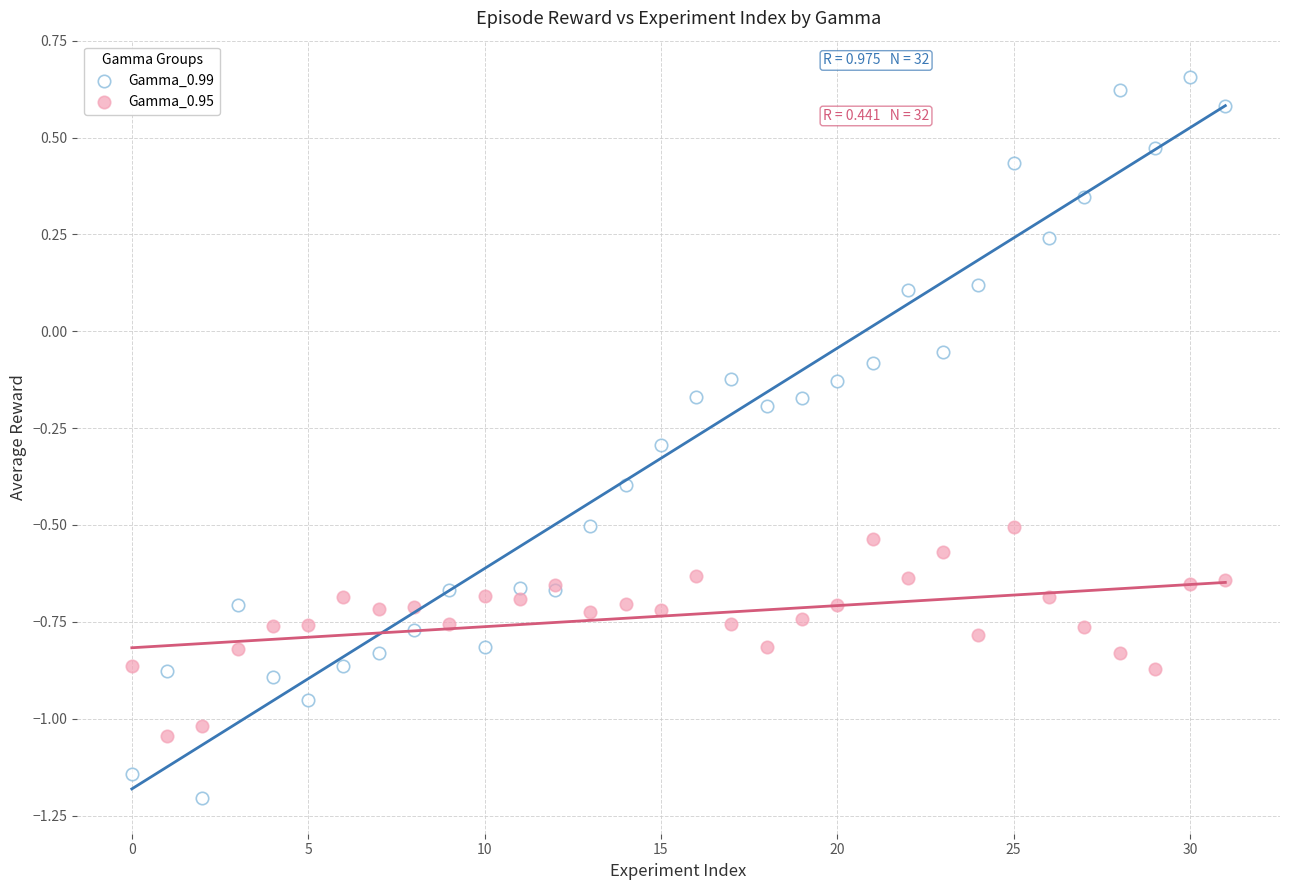

Which series reaches the maximum Y coordinate?

Gamma_0.99